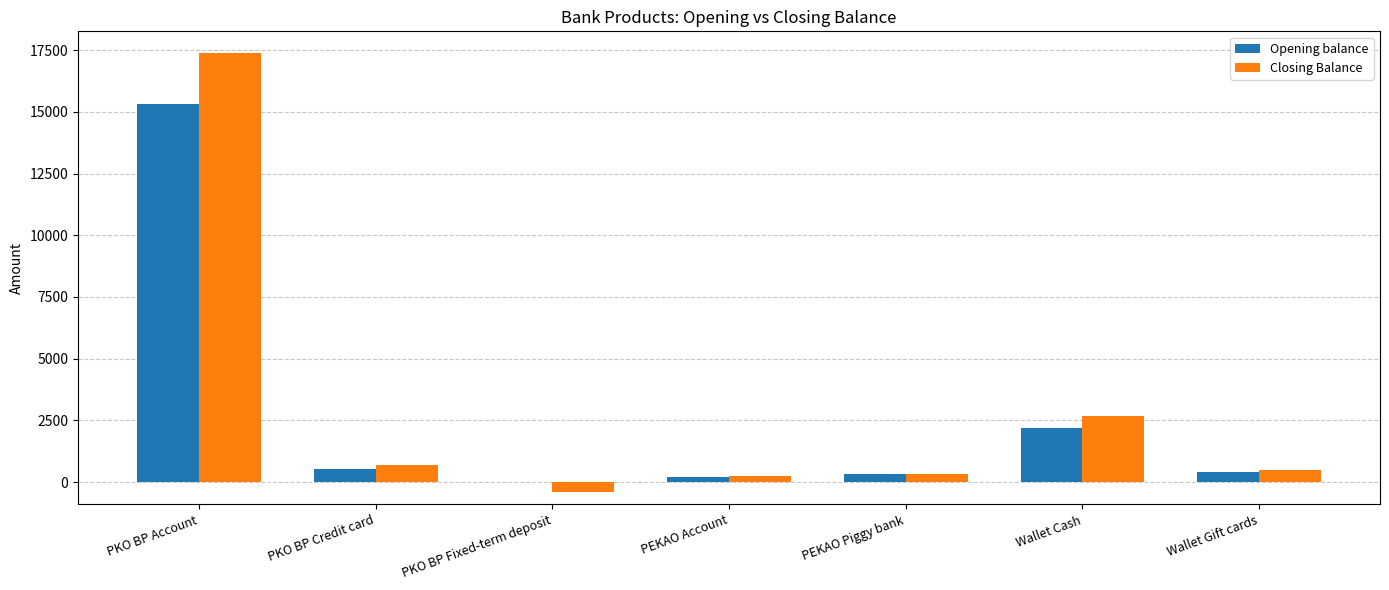

Is the value of Closing Balance at Wallet Cash greater than the value of Opening balance at PKO BP Fixed-term deposit?

Yes